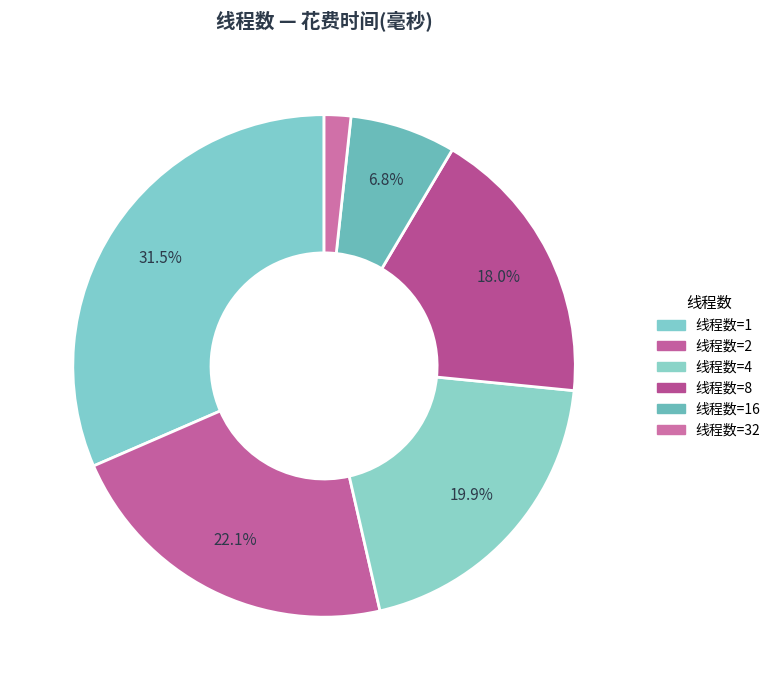

Count the number of slices in the pie.

6